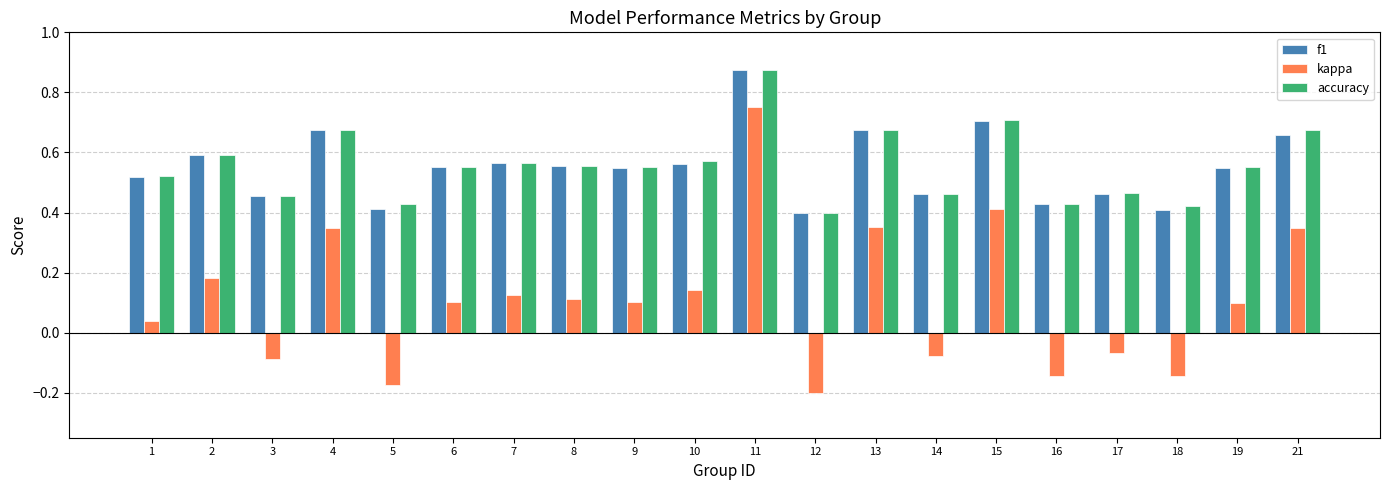

What is the sum of all kappa values?

2.2